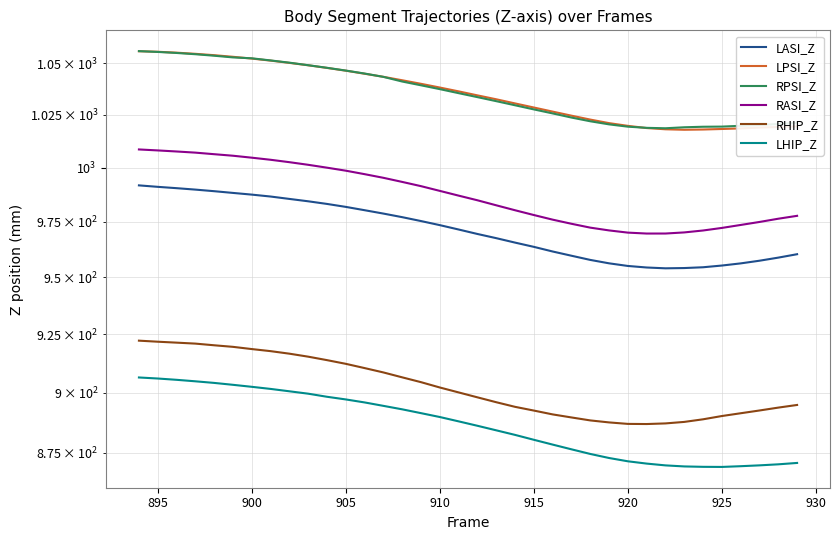

How many data points in RPSI_Z are above 1035?

18